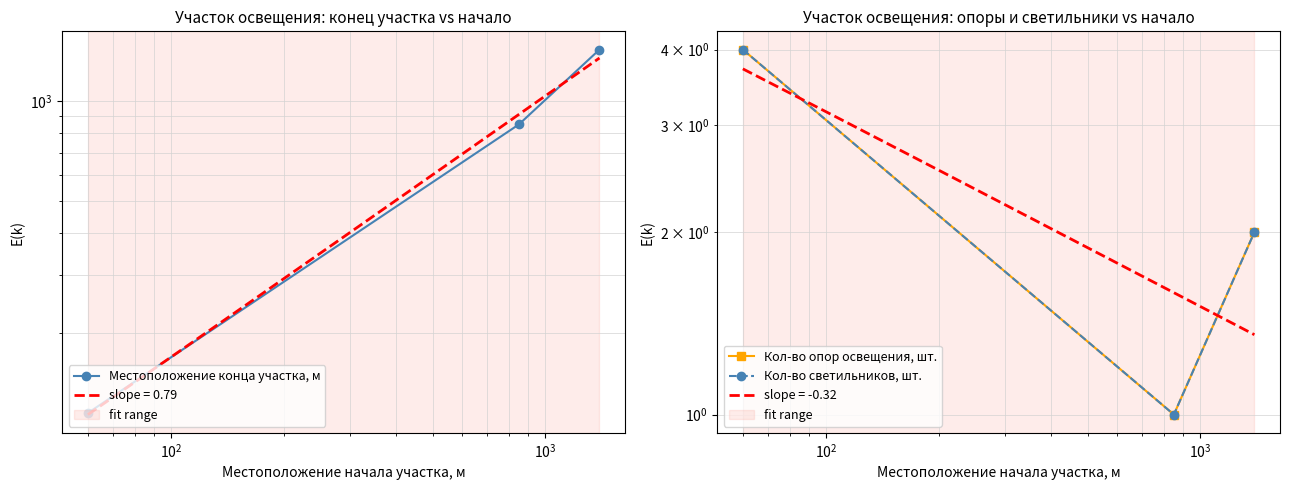

What is the minimum value for Кол-во светильников, шт.?

1